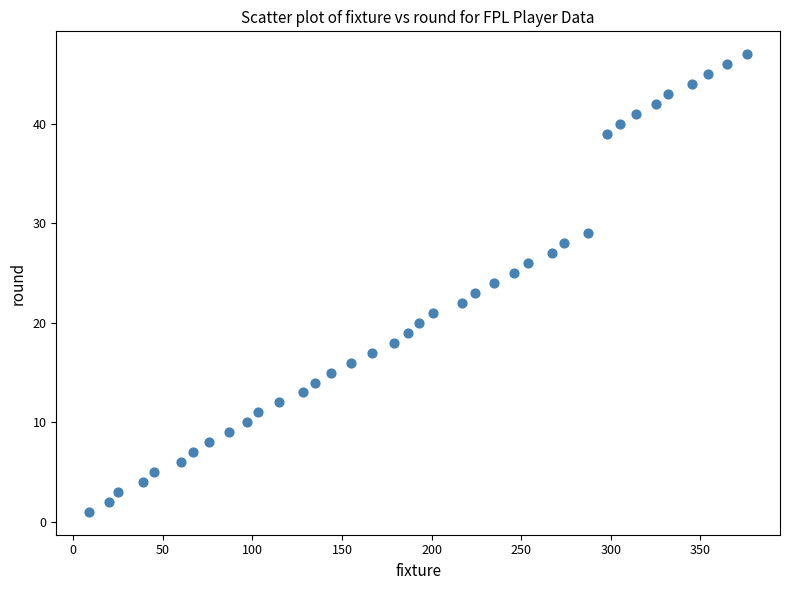

What is the range of Y values (max minus min)?

46